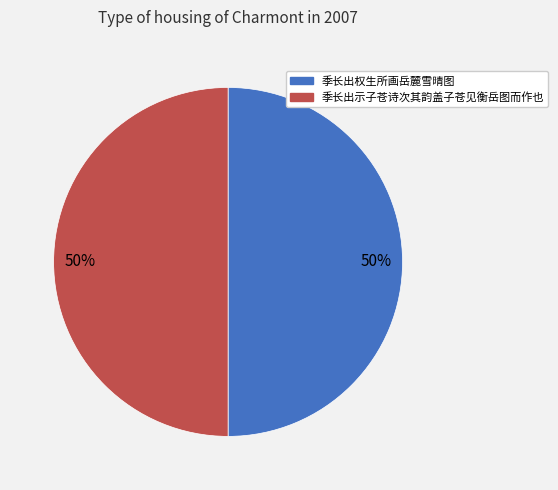

Approximately how many times larger is the value at 季长出权生所画岳麓雪晴图 compared to 季长出示子苍诗次其韵盖子苍见衡岳图而作也?

1.0